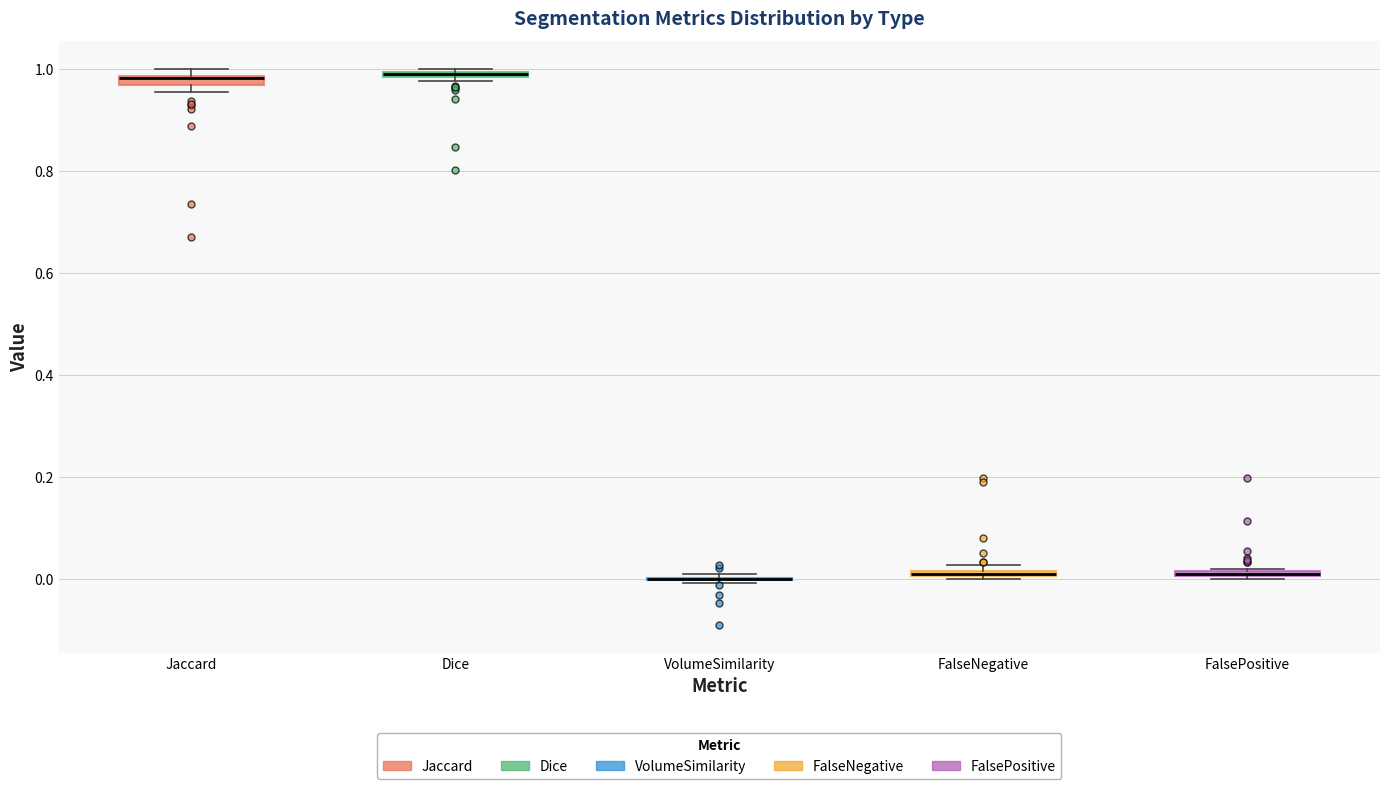

Where is the upper edge of the box for FalseNegative on the y-axis? The values are not printed on the chart, so give them approximately, as read against the axis.

0.02